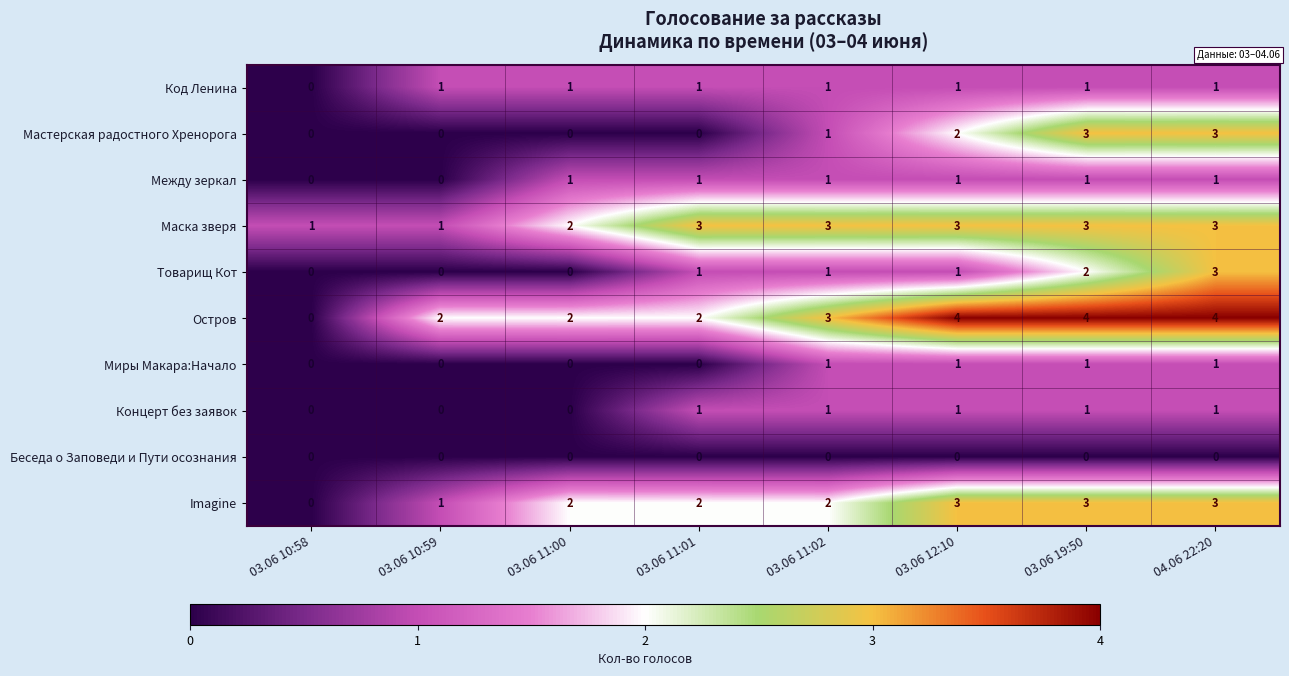

What value does the Маска зверя series have at 03.06 12:10?

3